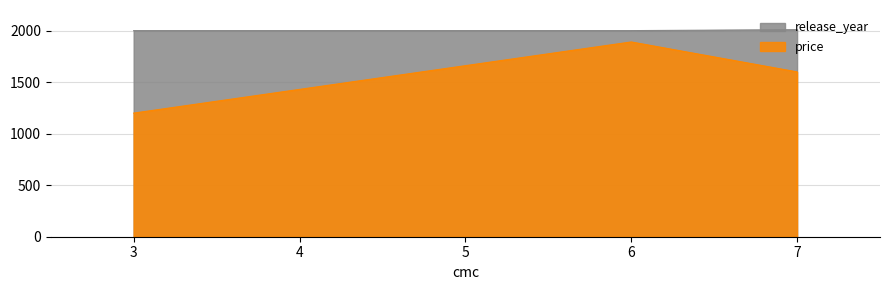

True or false: release_year has a value of 2944.5 at 3.

False